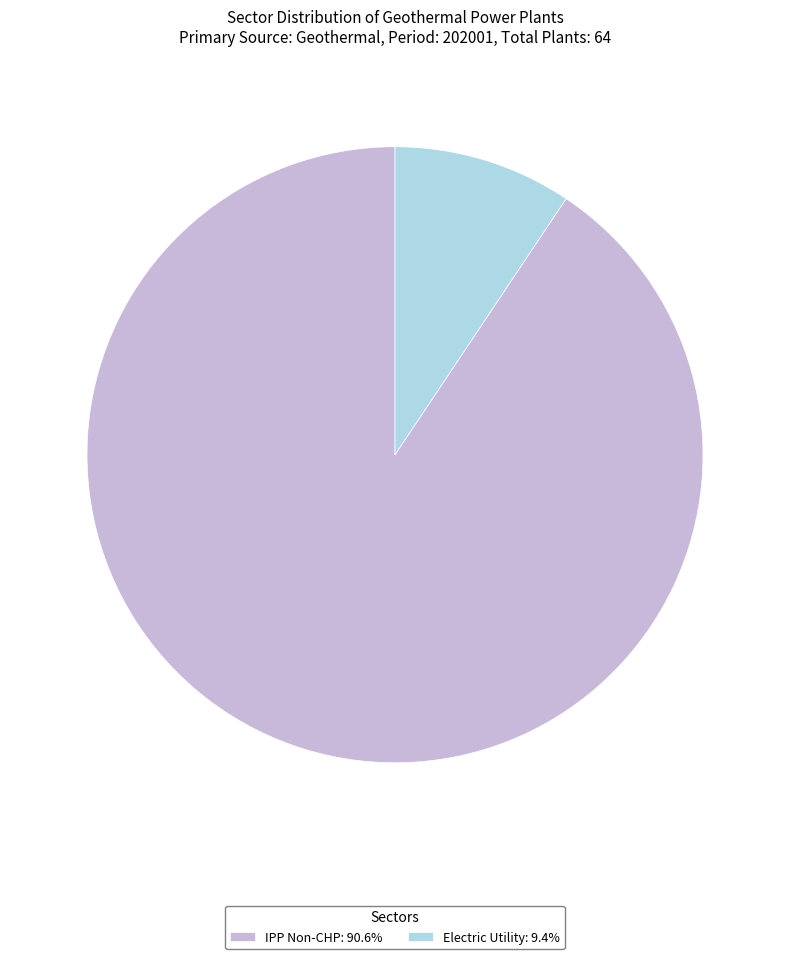

Do Electric Utility and IPP Non-CHP together represent more than half of the pie?

Yes